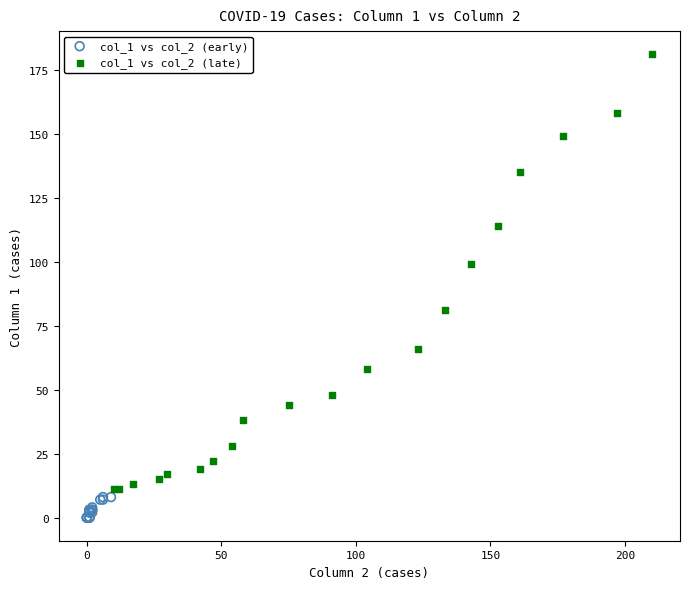

What are all the series names shown in the legend?

col_1 vs col_2 (early), col_1 vs col_2 (late)